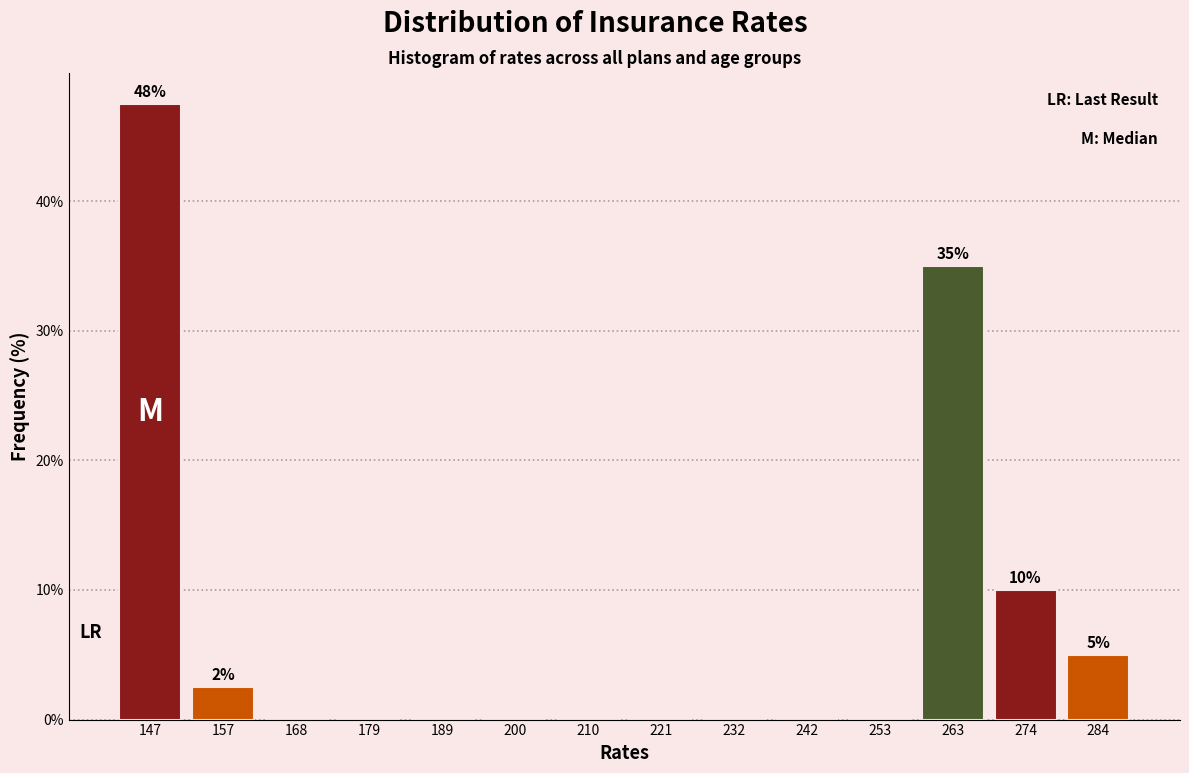

Over which range of the x-axis is the bar tallest?

142 to 152